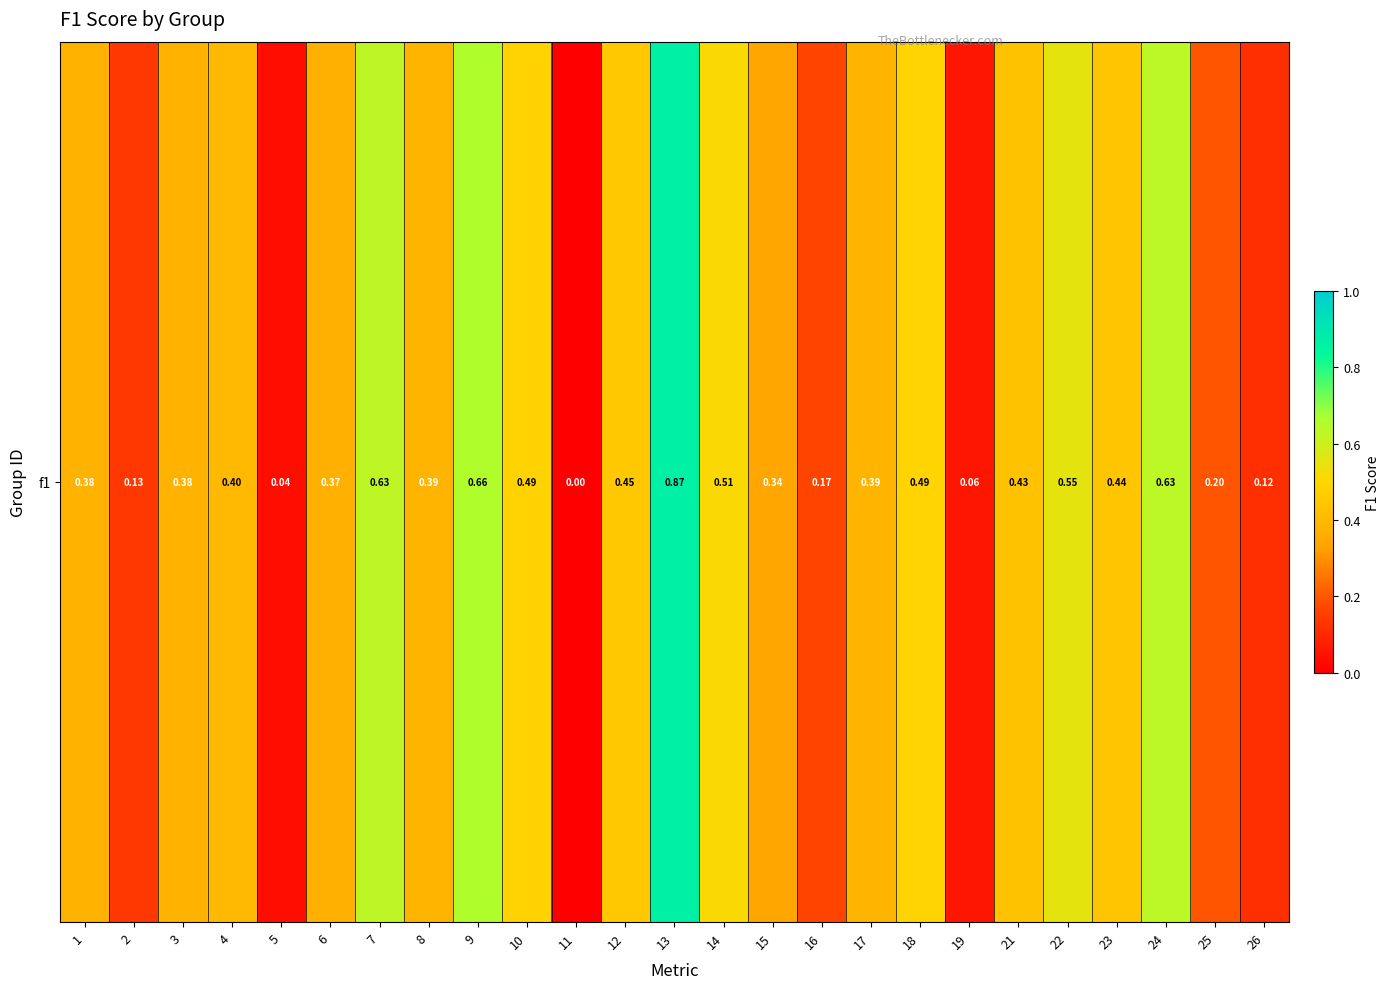

What is the difference between the maximum and minimum values?

0.9